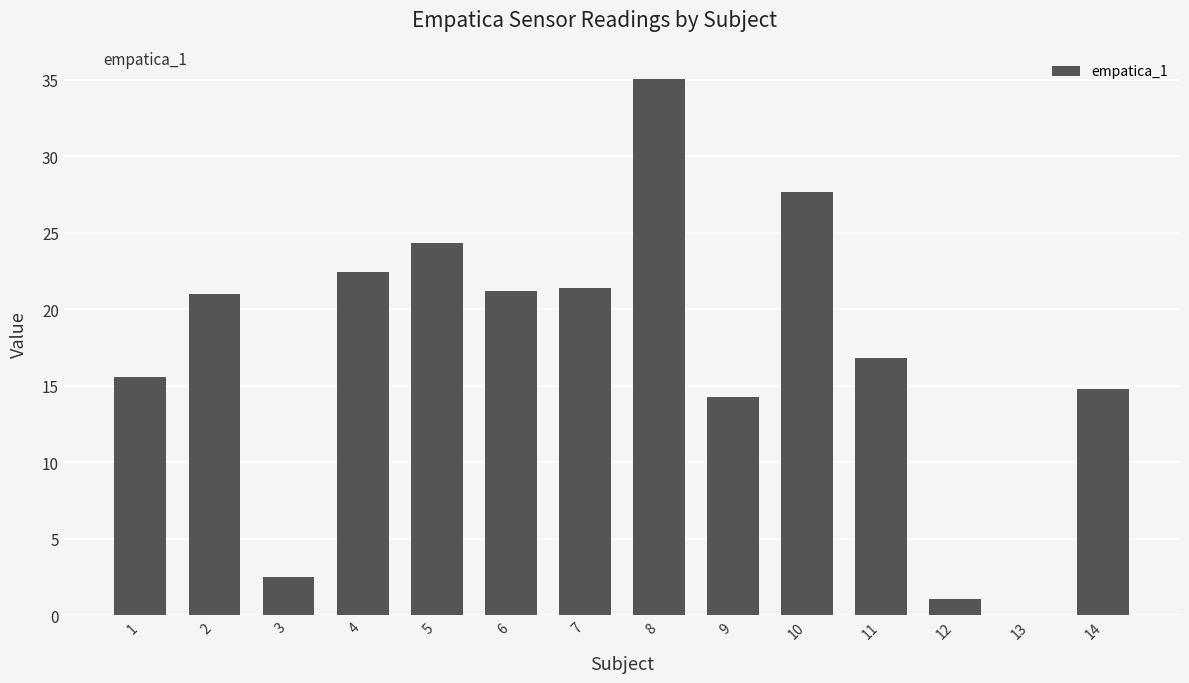

Read the value at 2.

21.0